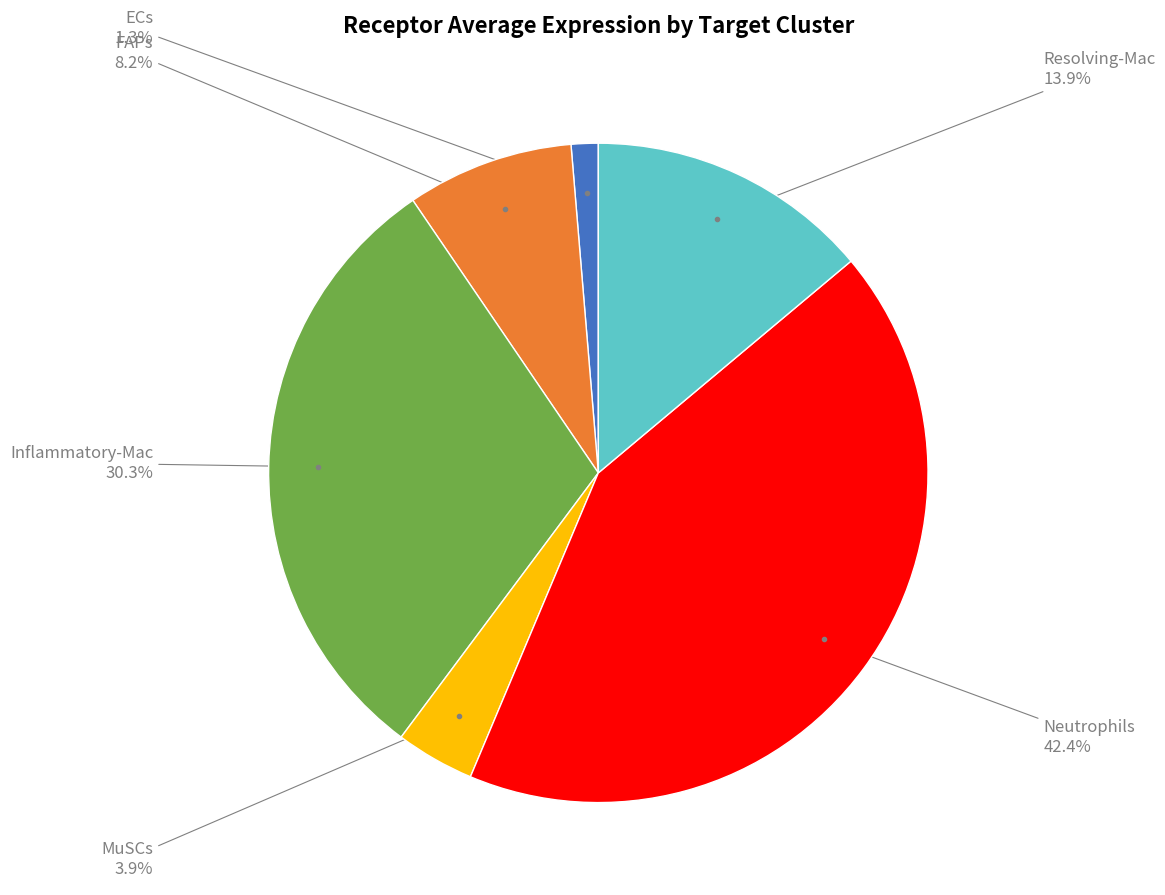

Rank the categories by value from highest to lowest.

Neutrophils, Inflammatory-Mac, Resolving-Mac, FAPs, MuSCs, ECs